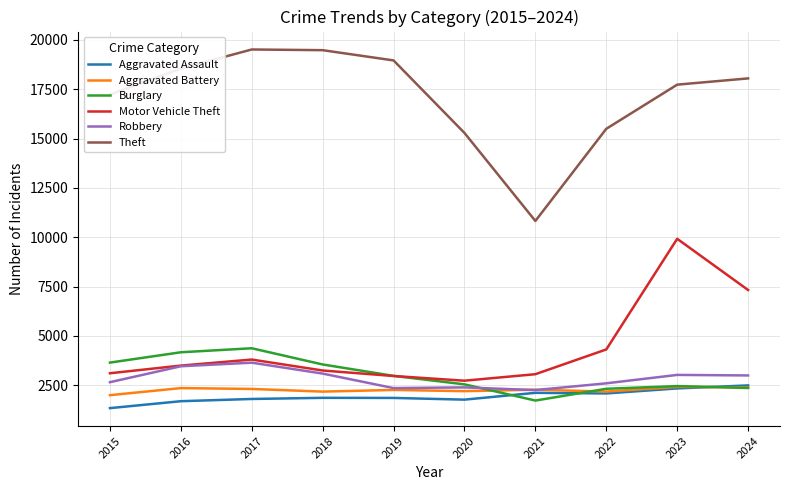

True or false: Motor Vehicle Theft and Aggravated Battery cross at least once.

False